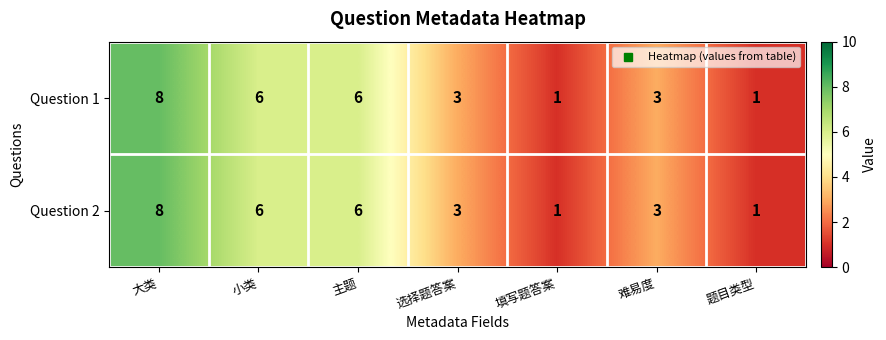

How many series are shown in this chart?

2